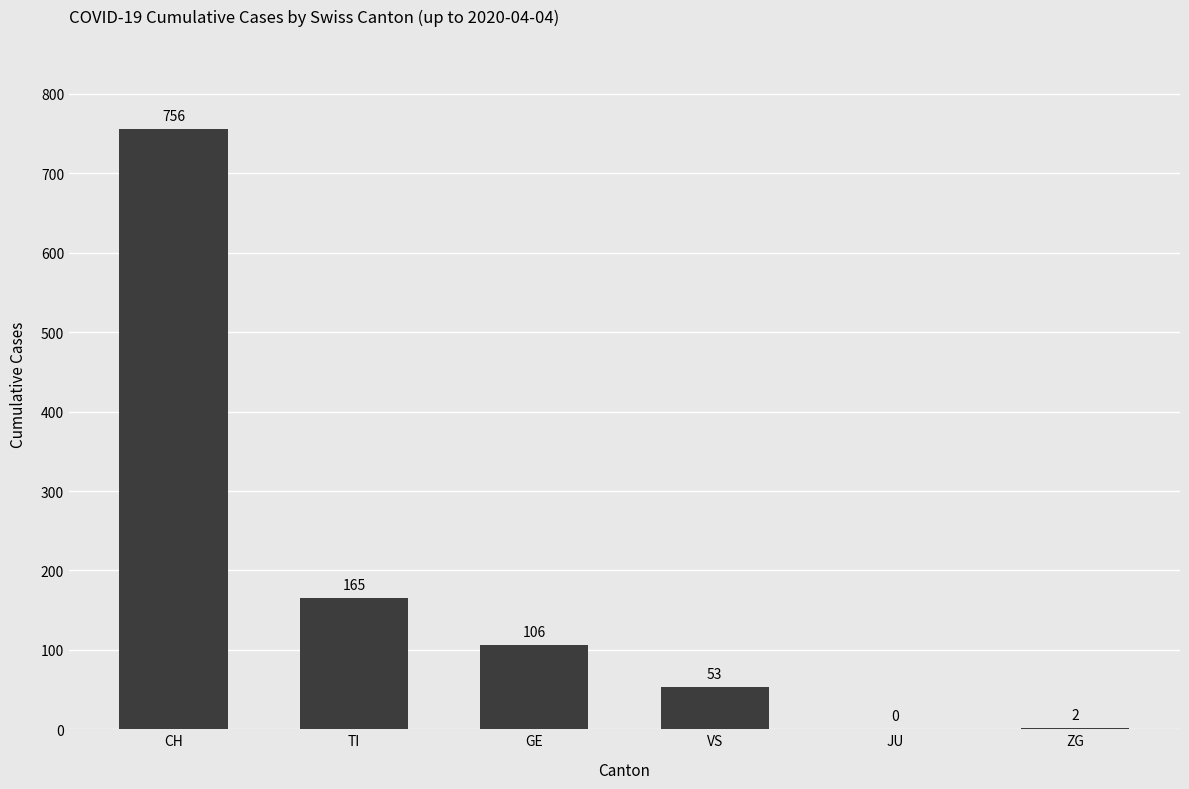

Which label corresponds to the largest value in the chart?

CH